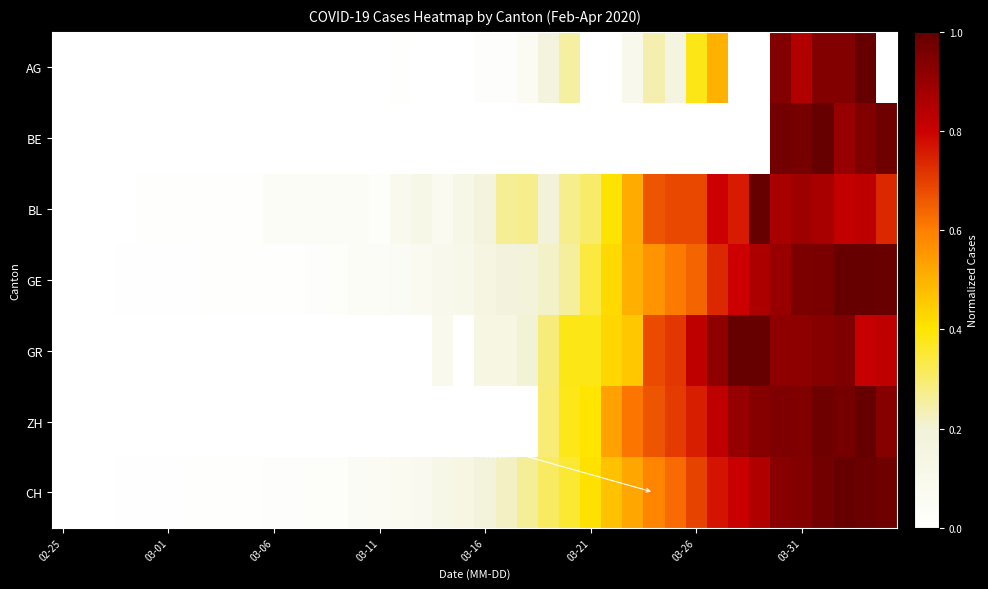

Which category has the lowest value across all series?

02-25